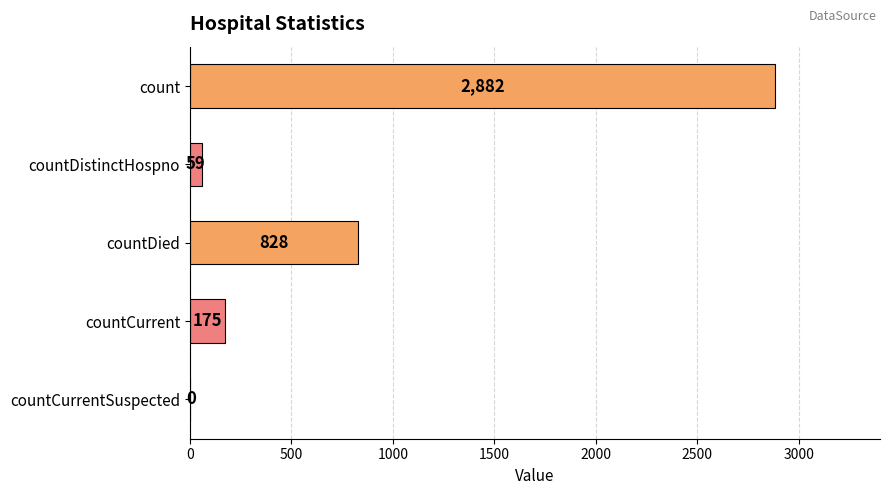

How many categories are shown in the chart?

5